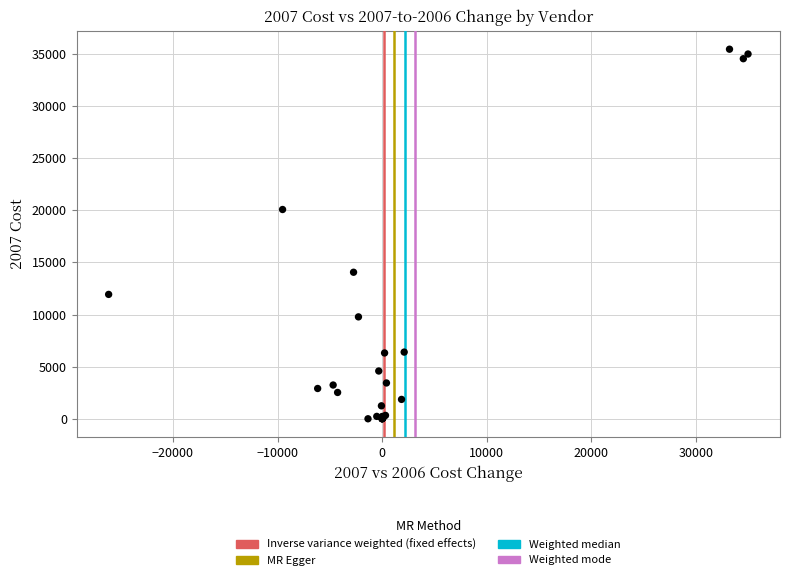

What Y value in the scatter plot is closest to 17730?

20080.2